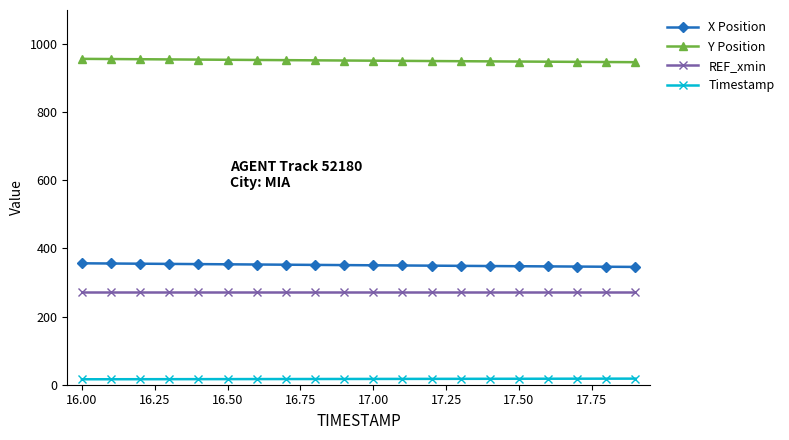

True or false: Y Position and Timestamp intersect in this chart.

False